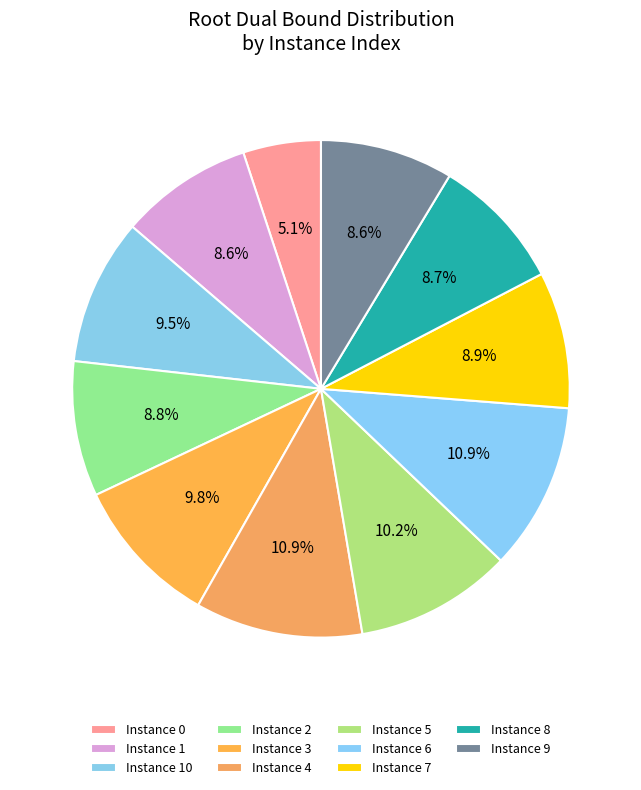

Count the number of slices in the pie.

11